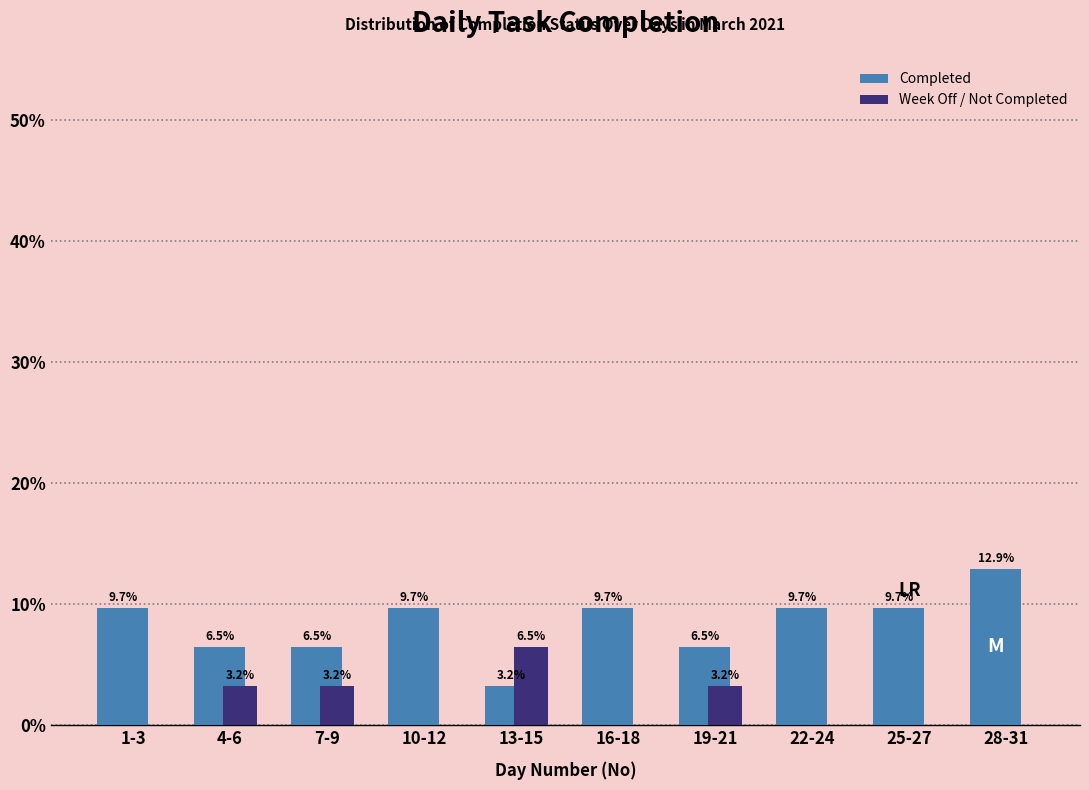

Reading right to left, what are all the values shown in this chart?

Completed: 28-31=12.9	25-27=9.7	22-24=9.7	19-21=6.5	16-18=9.7	13-15=3.2	10-12=9.7	7-9=6.5	4-6=6.5	1-3=9.7
Week Off / Not Completed: 28-31=0.0	25-27=0.0	22-24=0.0	19-21=3.2	16-18=0.0	13-15=6.5	10-12=0.0	7-9=3.2	4-6=3.2	1-3=0.0